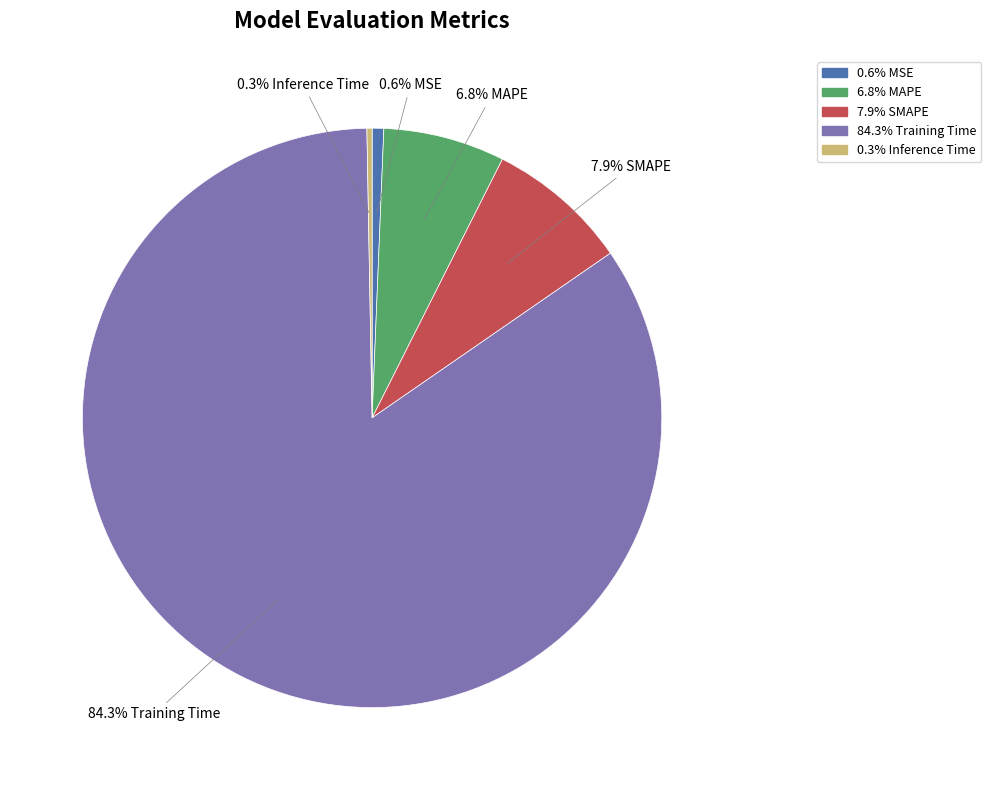

Does any single category account for the majority?

Yes